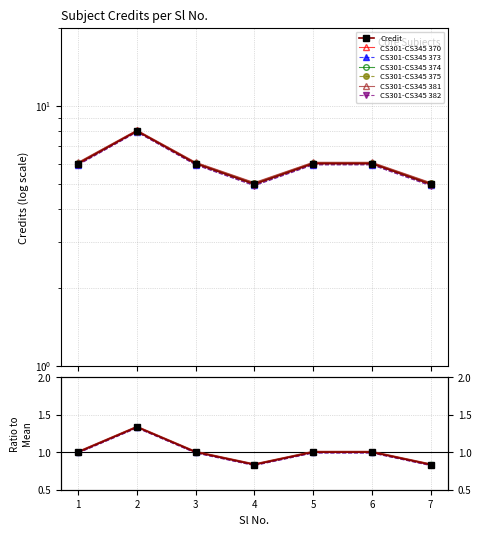

How many points are lower than both their immediate neighbors (excluding endpoints)?

1